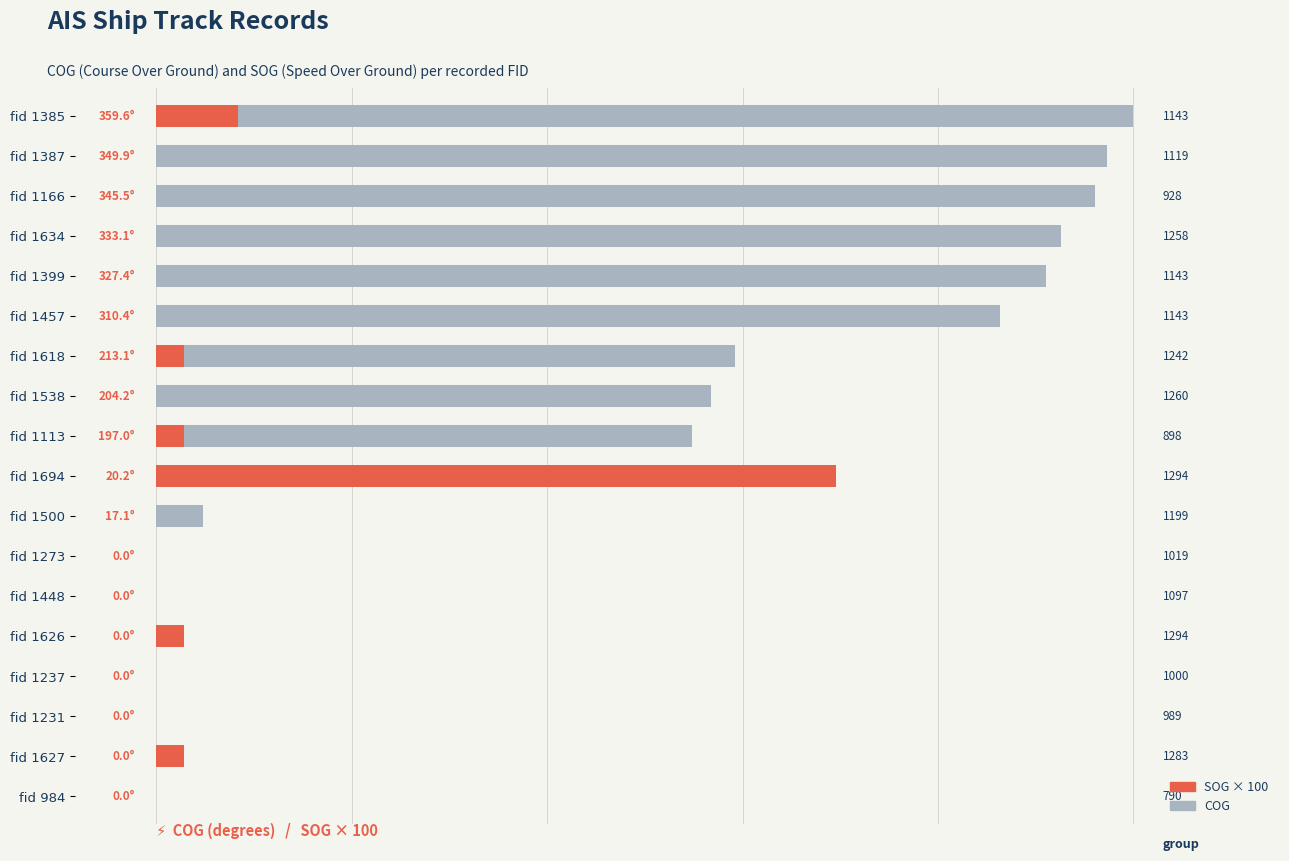

Which series has the widest spread of values?

COG